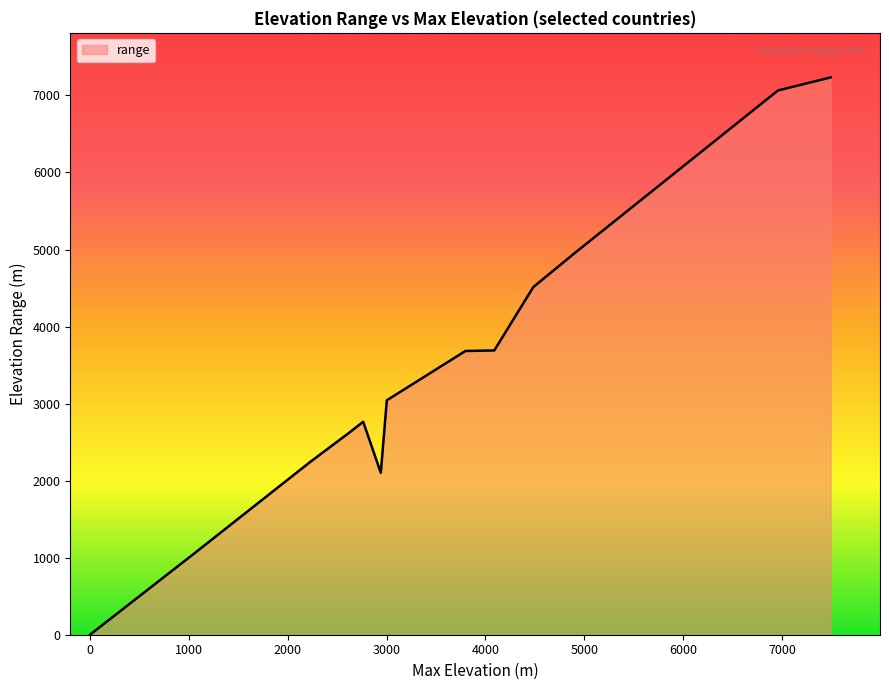

How many categories are shown in the chart?

20